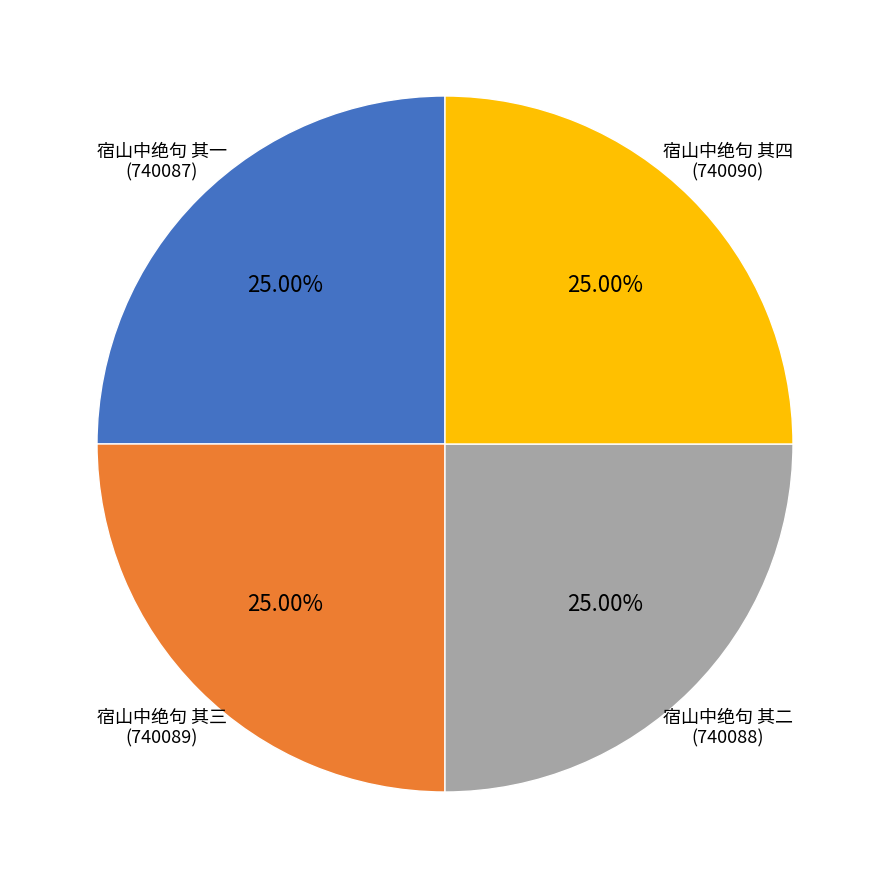

Approximately how many times larger is the value at 宿山中绝句 其二 compared to 宿山中绝句 其三?

1.0